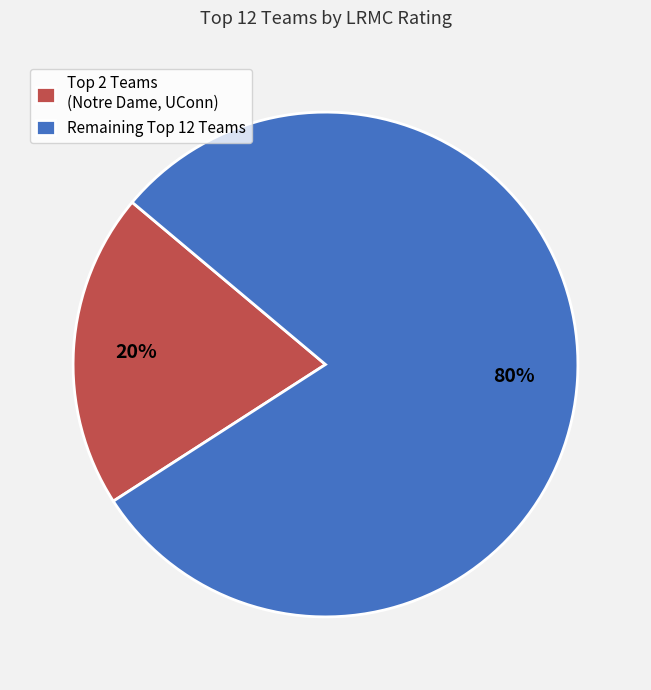

To the nearest percent, what is the difference between the largest and smallest slice percentages?

60%